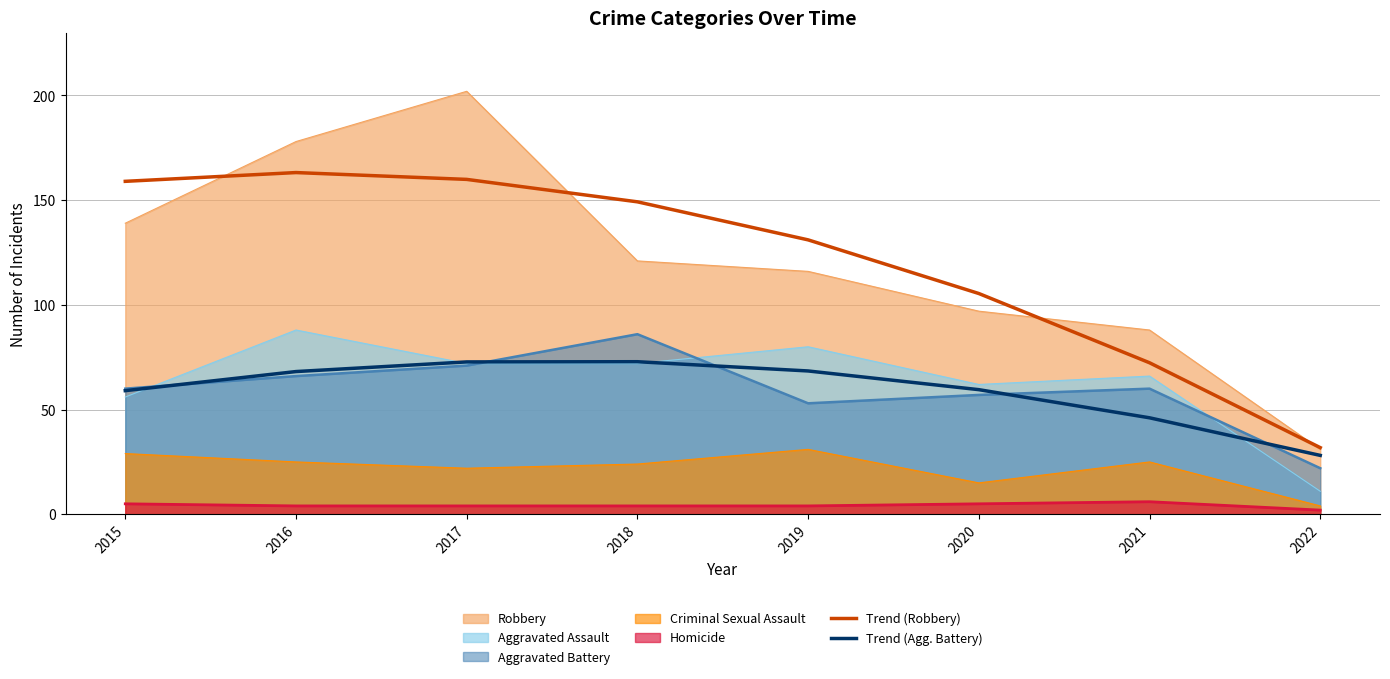

What is the lowest value of the Trend (Robbery) series?

31.8